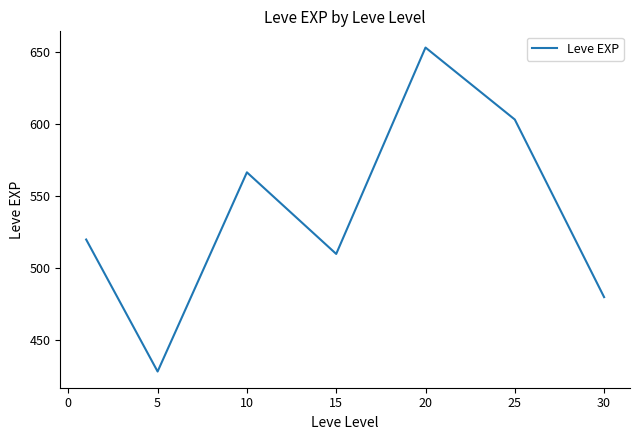

How many interior local peaks (higher than both neighbors) does the data have?

2